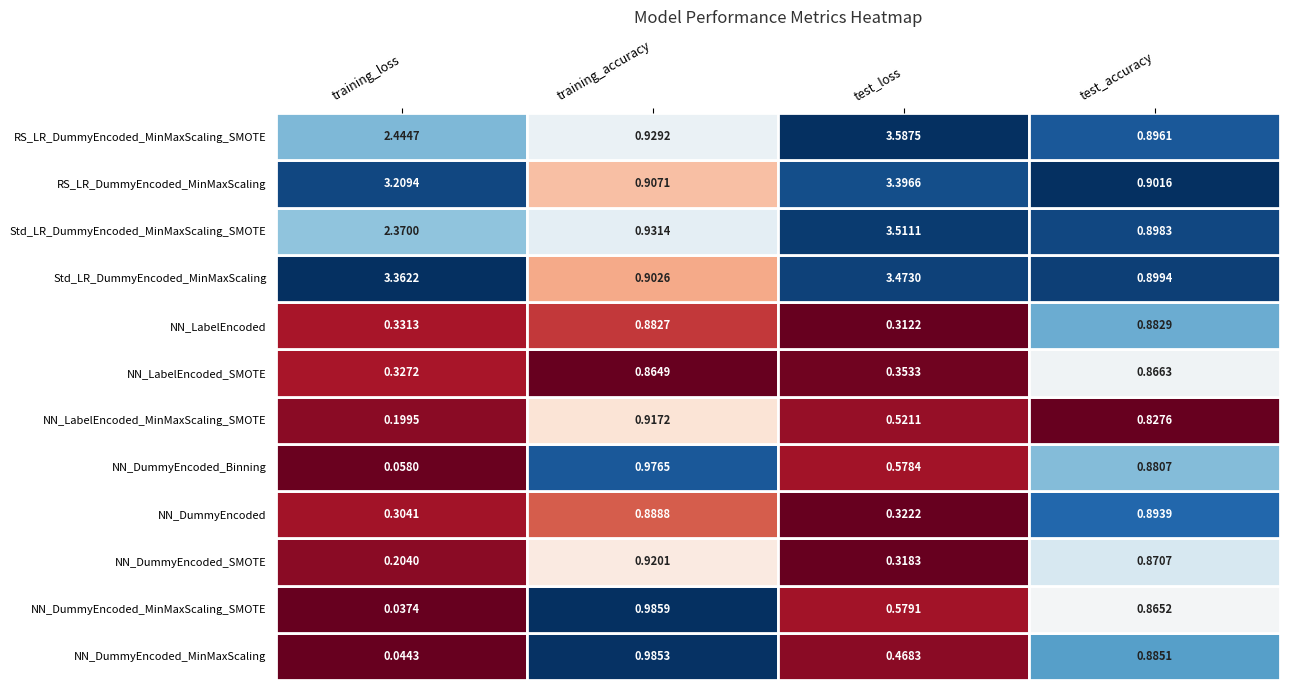

Reading left to right, extract all data points from this chart.

NN_DummyEncoded_MinMaxScaling: 0.0	1.0	0.5	0.9
NN_DummyEncoded_MinMaxScaling_SMOTE: 0.0	1.0	0.6	0.9
NN_DummyEncoded_SMOTE: 0.2	0.9	0.3	0.9
NN_DummyEncoded: 0.3	0.9	0.3	0.9
NN_DummyEncoded_Binning: 0.1	1.0	0.6	0.9
NN_LabelEncoded_MinMaxScaling_SMOTE: 0.2	0.9	0.5	0.8
NN_LabelEncoded_SMOTE: 0.3	0.9	0.4	0.9
NN_LabelEncoded: 0.3	0.9	0.3	0.9
Std_LR_DummyEncoded_MinMaxScaling: 3.4	0.9	3.5	0.9
Std_LR_DummyEncoded_MinMaxScaling_SMOTE: 2.4	0.9	3.5	0.9
RS_LR_DummyEncoded_MinMaxScaling: 3.2	0.9	3.4	0.9
RS_LR_DummyEncoded_MinMaxScaling_SMOTE: 2.4	0.9	3.6	0.9